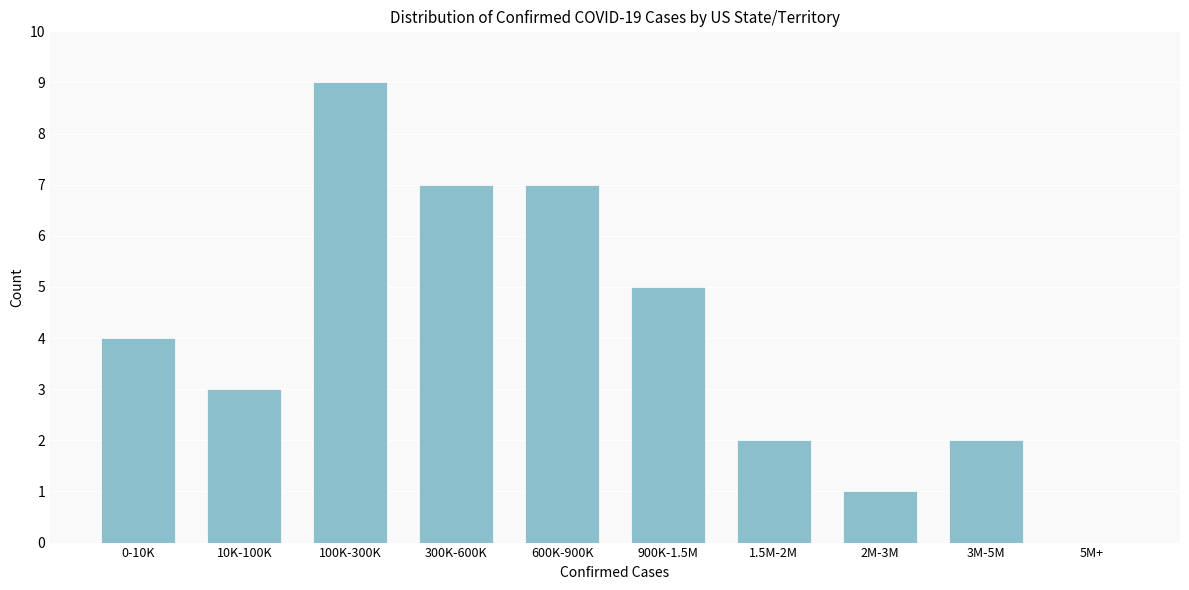

Reading right to left, what are all the values shown in this chart?

5M+=0	3M-5M=2	2M-3M=1	1.5M-2M=2	900K-1.5M=5	600K-900K=7	300K-600K=7	100K-300K=9	10K-100K=3	0-10K=4